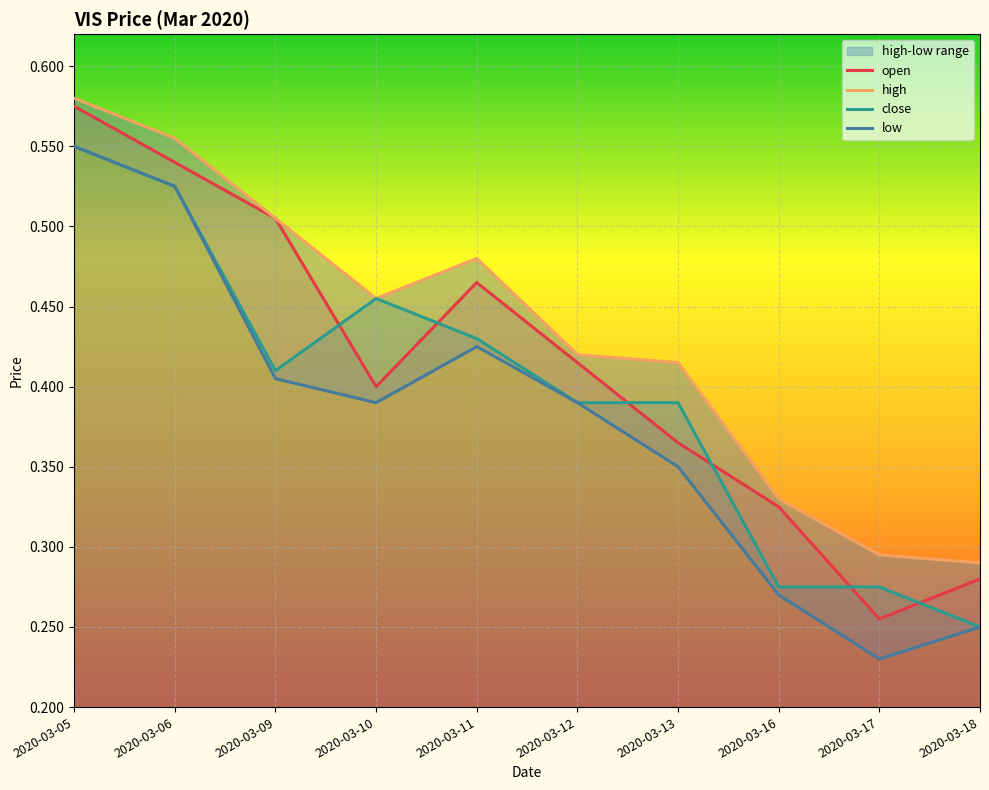

At which label is open closest to 0?

2020-03-17